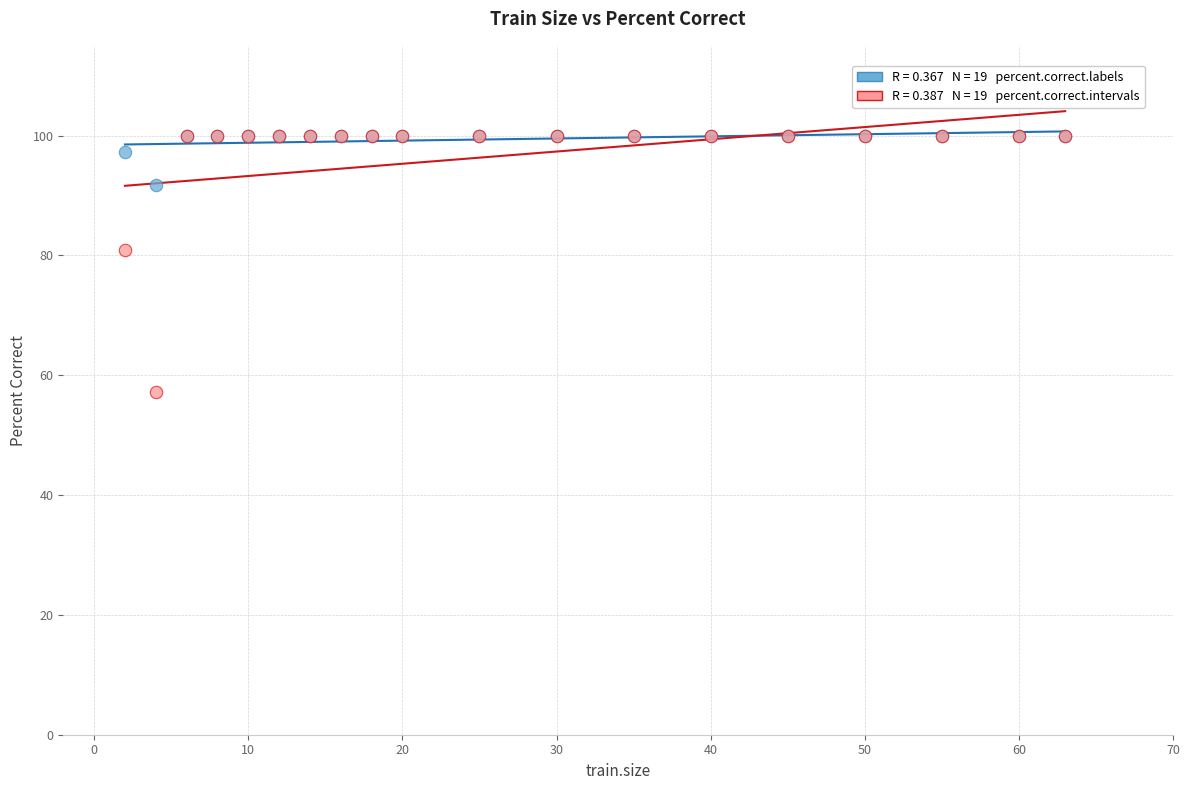

Across all series, what Y value is closest to 78?

81.0